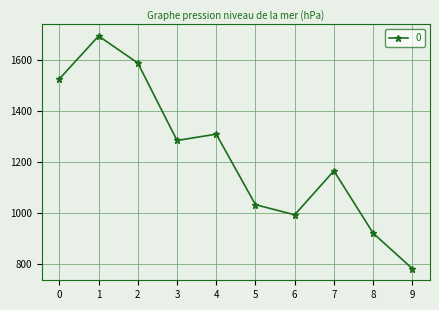

Rank the categories by value from lowest to highest.

9, 8, 6, 5, 7, 3, 4, 0, 2, 1